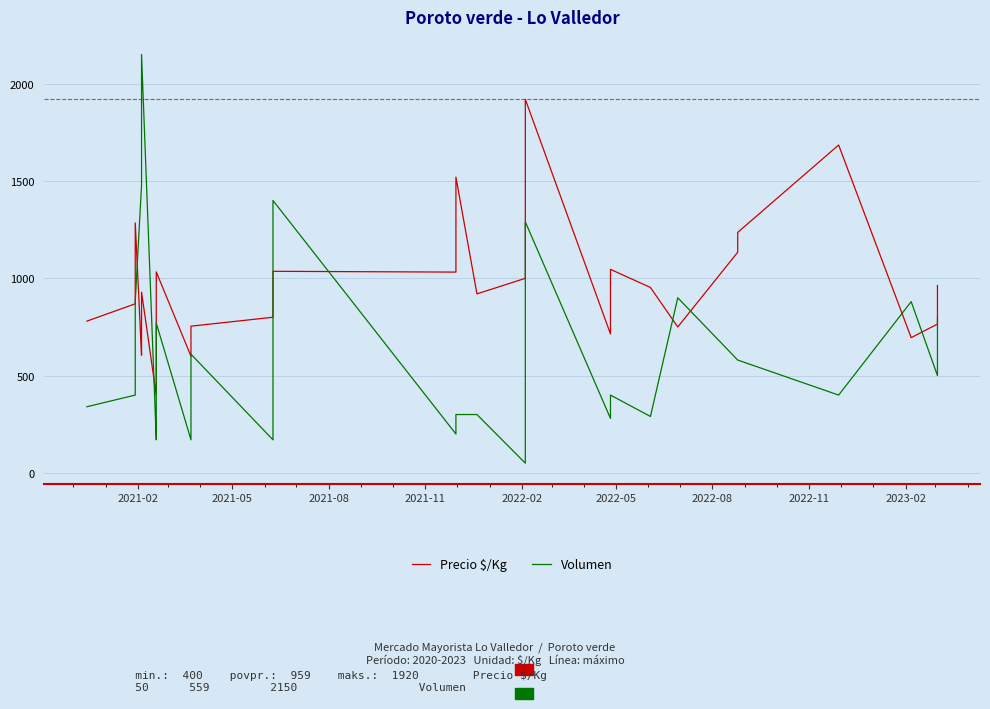

List the series in order of their peak value, lowest first.

Precio $/Kg, Volumen